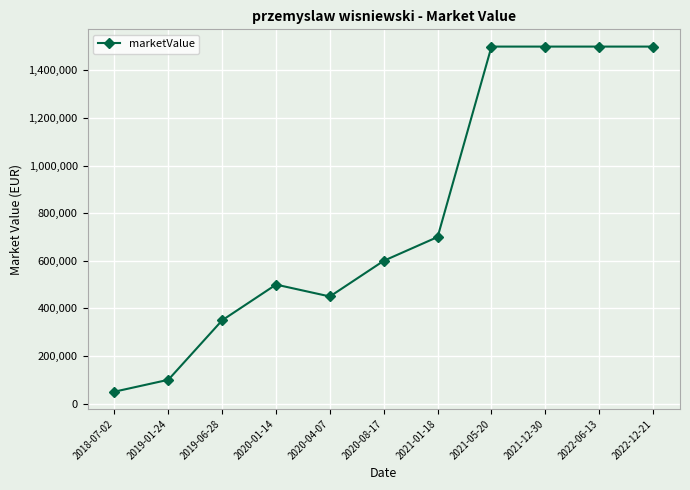

Reading right to left, list all the values displayed in this chart.

2022-12-21=1500000	2022-06-13=1500000	2021-12-30=1500000	2021-05-20=1500000	2021-01-18=700000	2020-08-17=600000	2020-04-07=450000	2020-01-14=500000	2019-06-28=350000	2019-01-24=100000	2018-07-02=50000